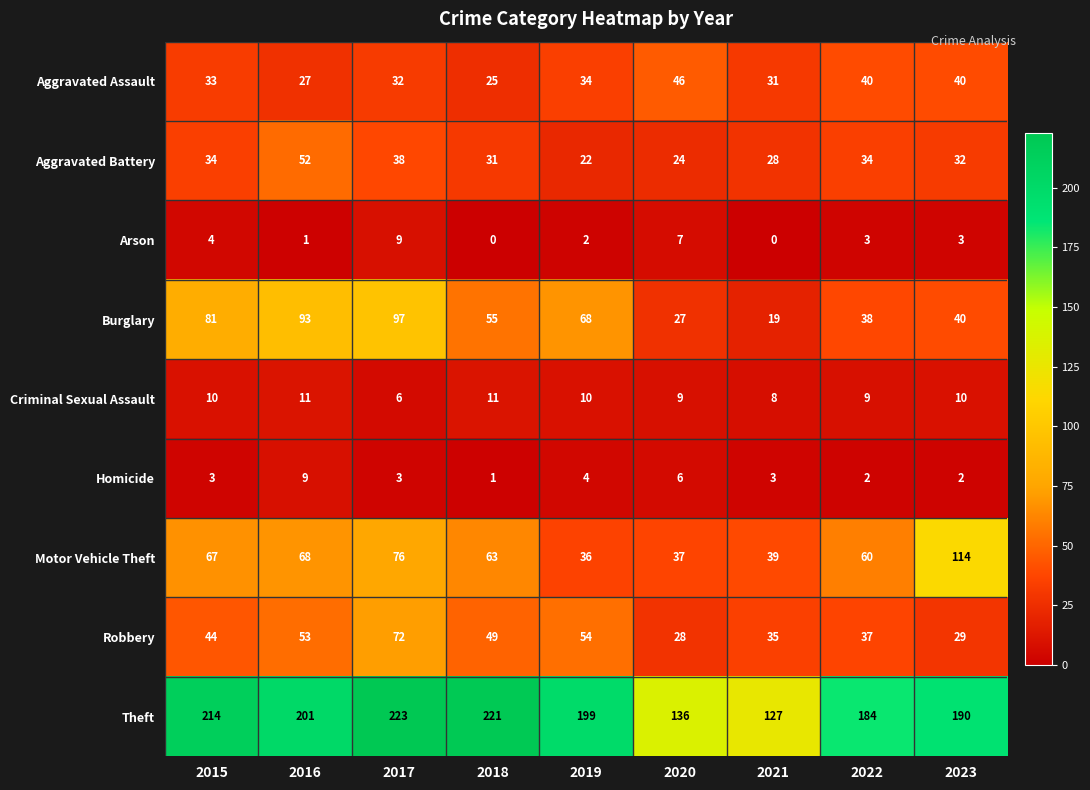

Is it true that Homicide equals 1 at 2018?

True